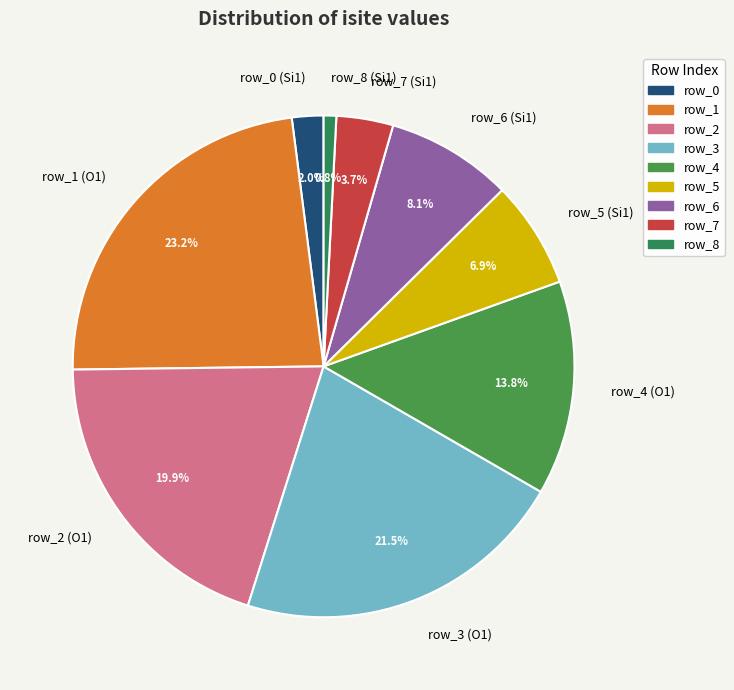

To the nearest percent, what portion does row_2 represent?

20%